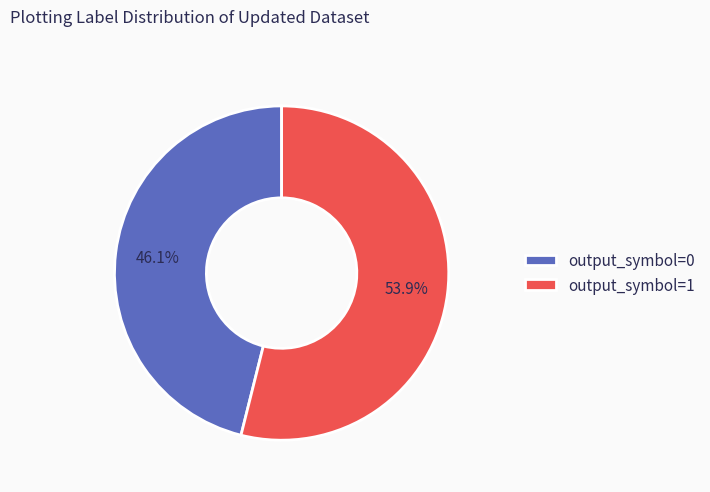

What is the majority slice?

output_symbol=1